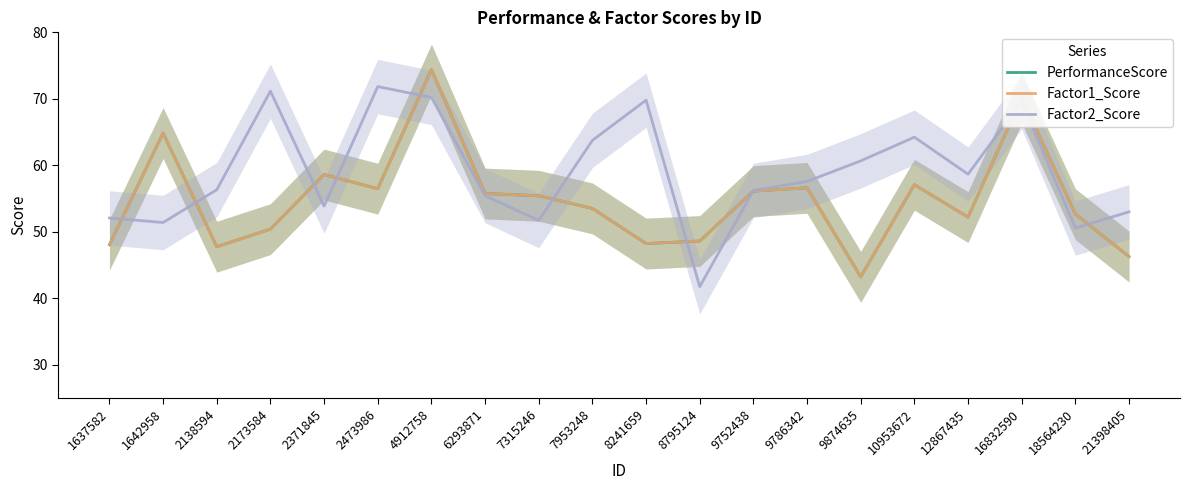

Is the value of PerformanceScore at 9752438 greater than the value of Factor2_Score at 12867435?

No